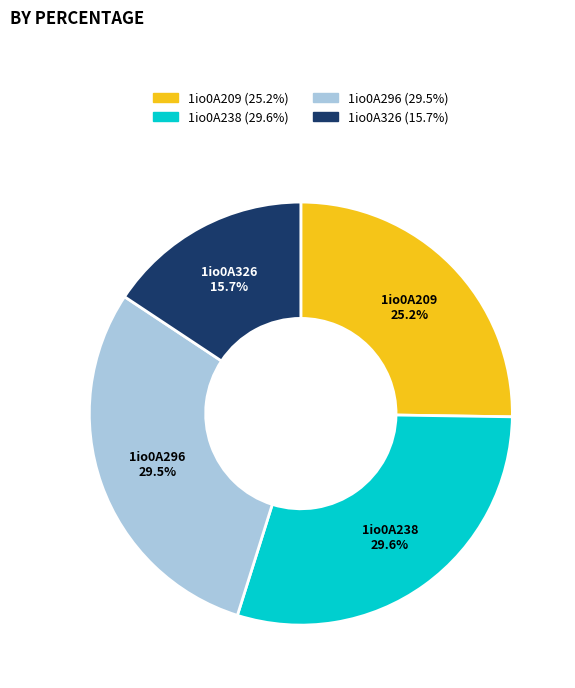

Is the sum of 1io0A326 and 1io0A296 greater than half?

No